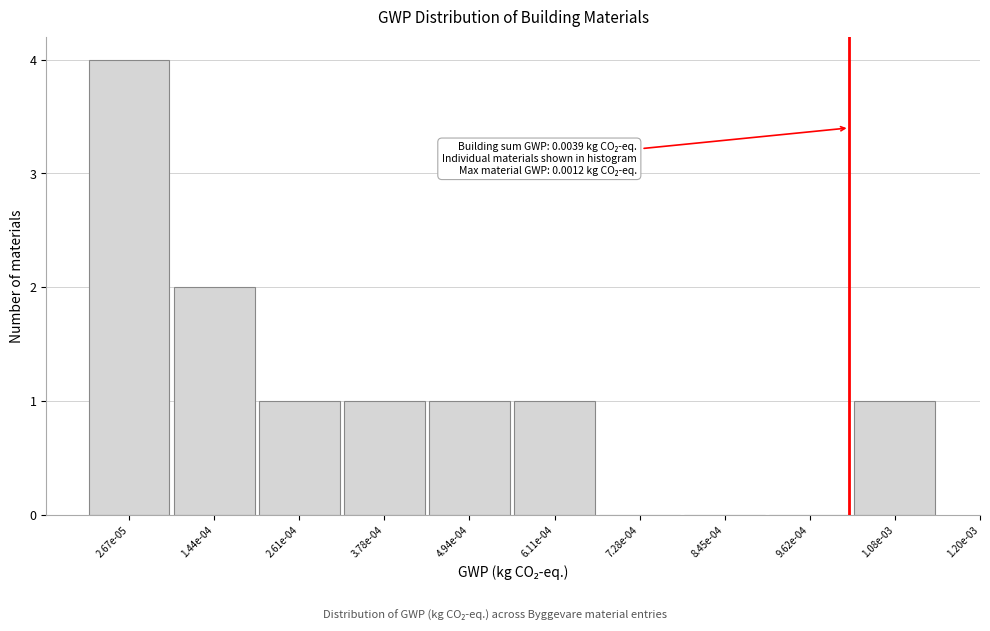

Reading right to left, extract all data points from this chart.

1.08e-03=1	9.62e-04=0	8.45e-04=0	7.28e-04=0	6.11e-04=1	4.94e-04=1	3.78e-04=1	2.61e-04=1	1.44e-04=2	2.67e-05=4